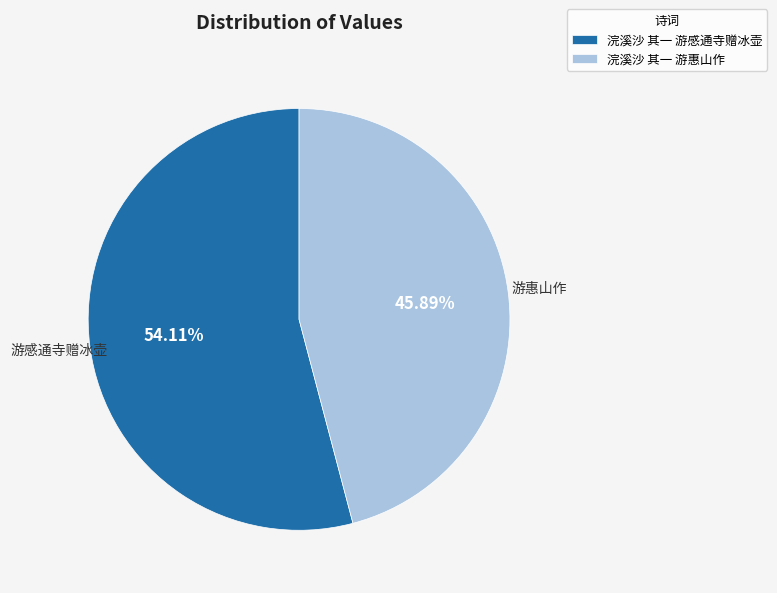

How much of the chart is everything except 浣溪沙 其一 游感通寺赠冰壶?

45.9%